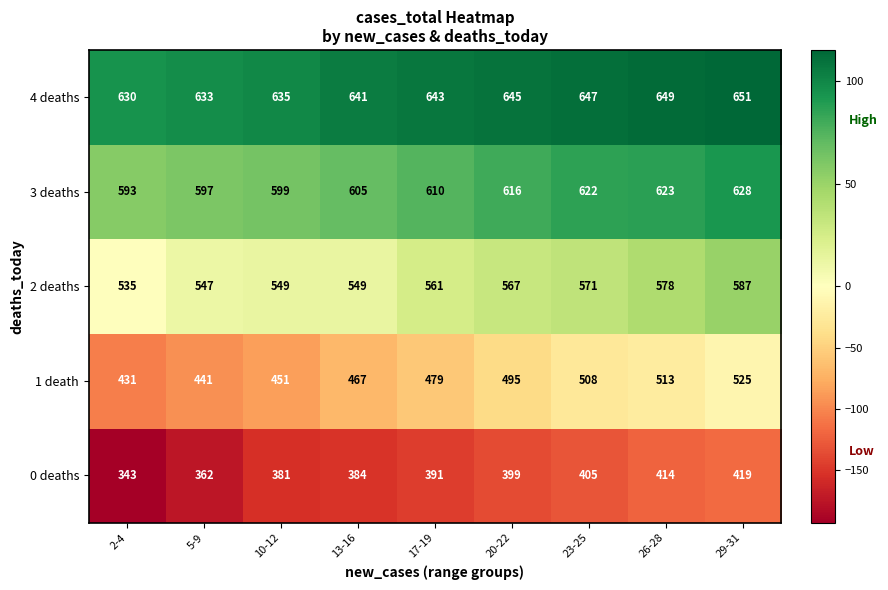

How many distinct data groups are displayed?

5